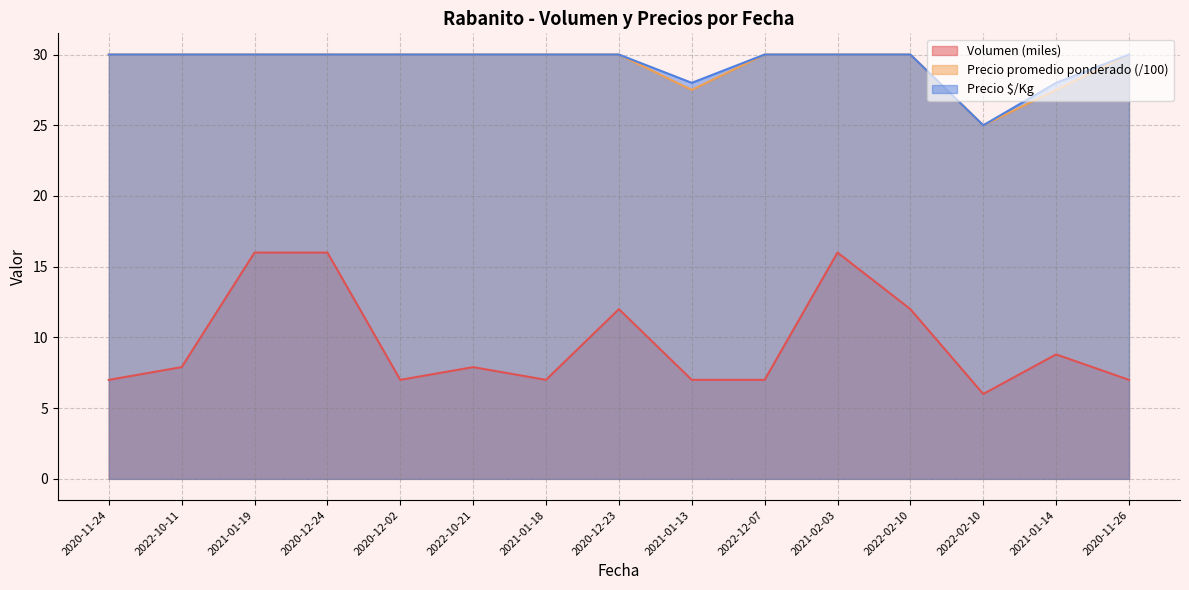

What is the value of the Volumen point at the 12th from the left?

12.0